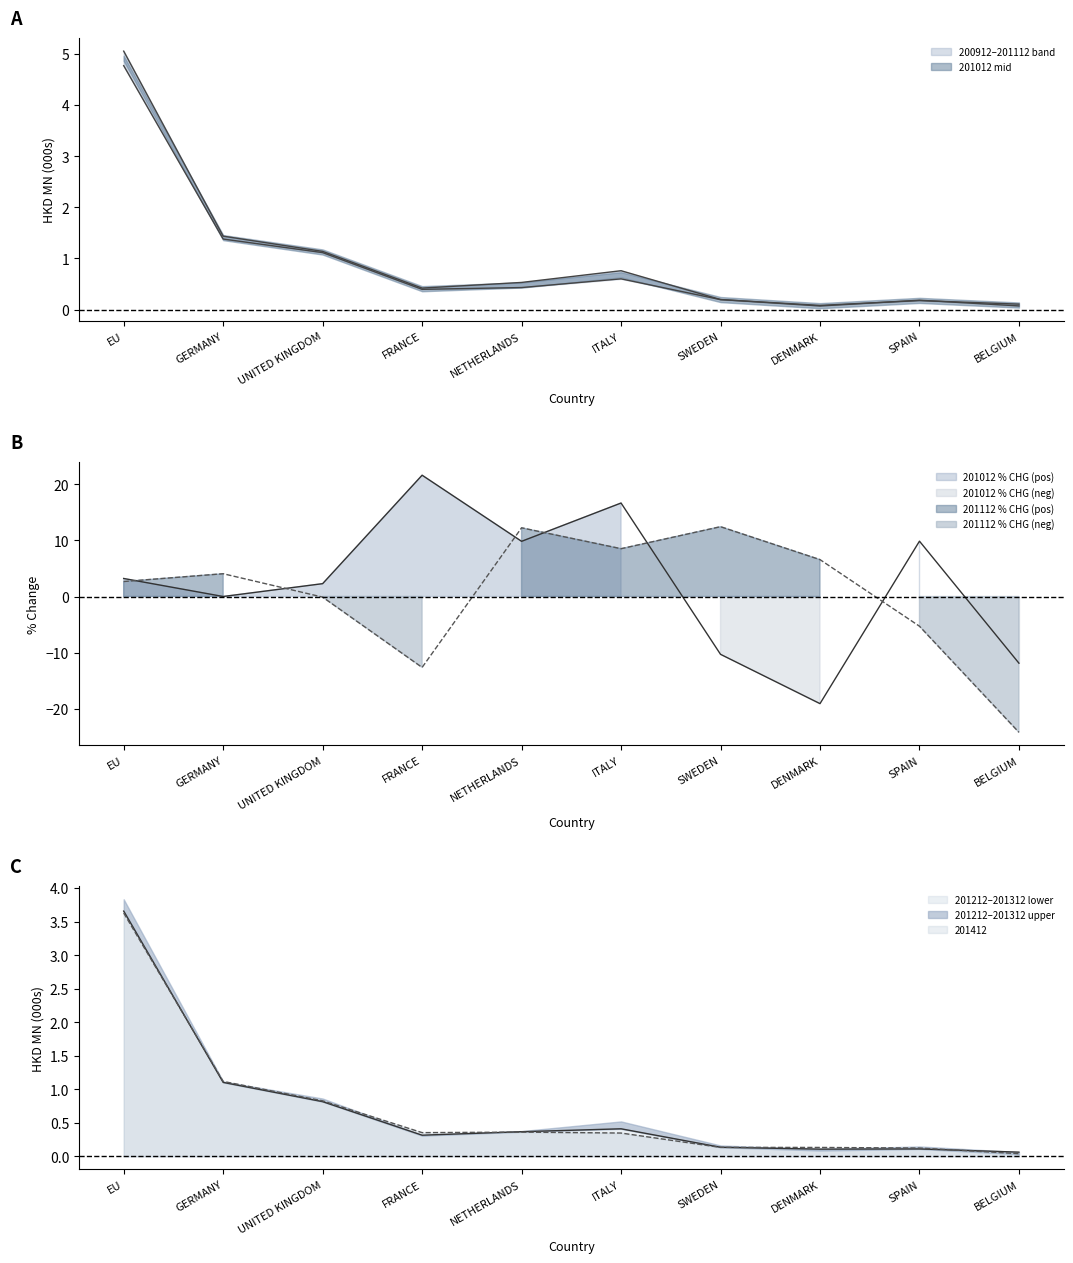

Which category has the highest value across all series?

EU